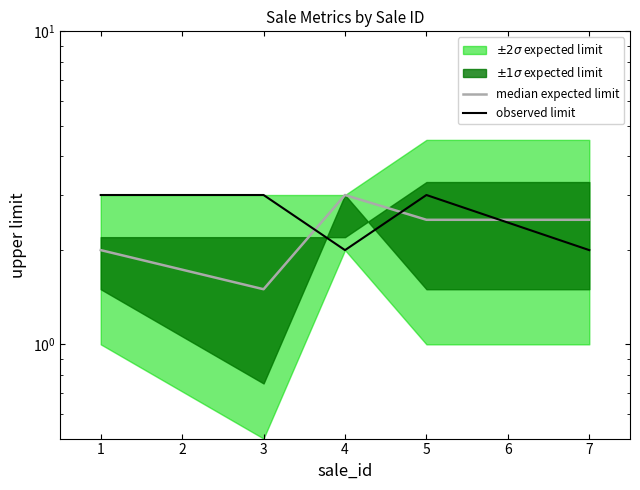

The value of observed limit at 7 is 2.0. True or false?

True